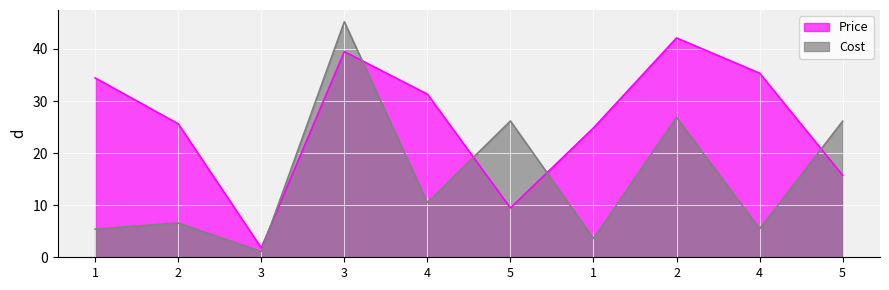

Reading left to right, list all the values displayed in this chart.

Price: 1=34.4	2=25.6	3=1.8	3=39.5	4=31.3	5=9.5	1=24.8	2=42.1	4=35.4	5=15.7
Cost: 1=5.4	2=6.6	3=1.1	3=45.2	4=10.5	5=26.2	1=3.6	2=26.9	4=5.5	5=26.1